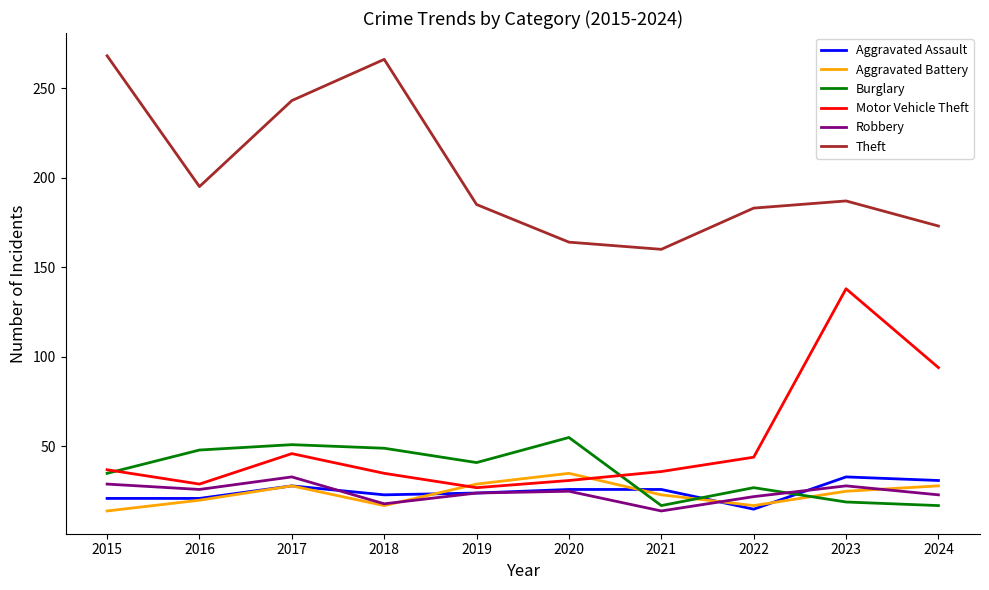

What is the sum of the Burglary values at 2018 and 2022?

76